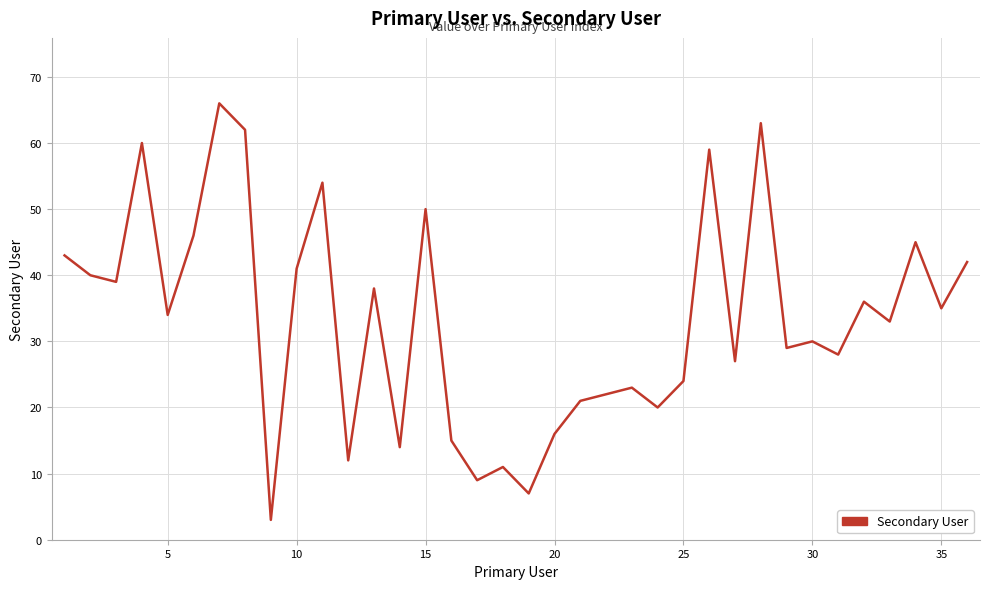

What is the difference between the maximum and minimum values?

63